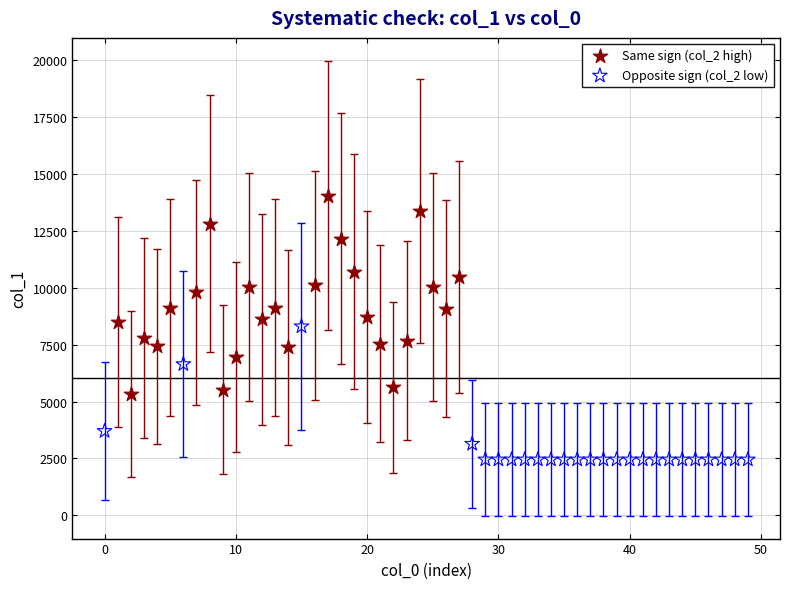

Which series reaches the maximum Y coordinate?

Same sign (col_2 high)